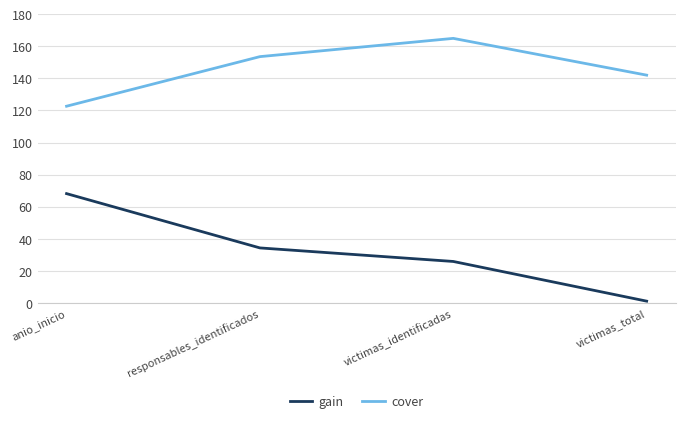

The cover series shows 122.6 at anio_inicio. True or false?

True